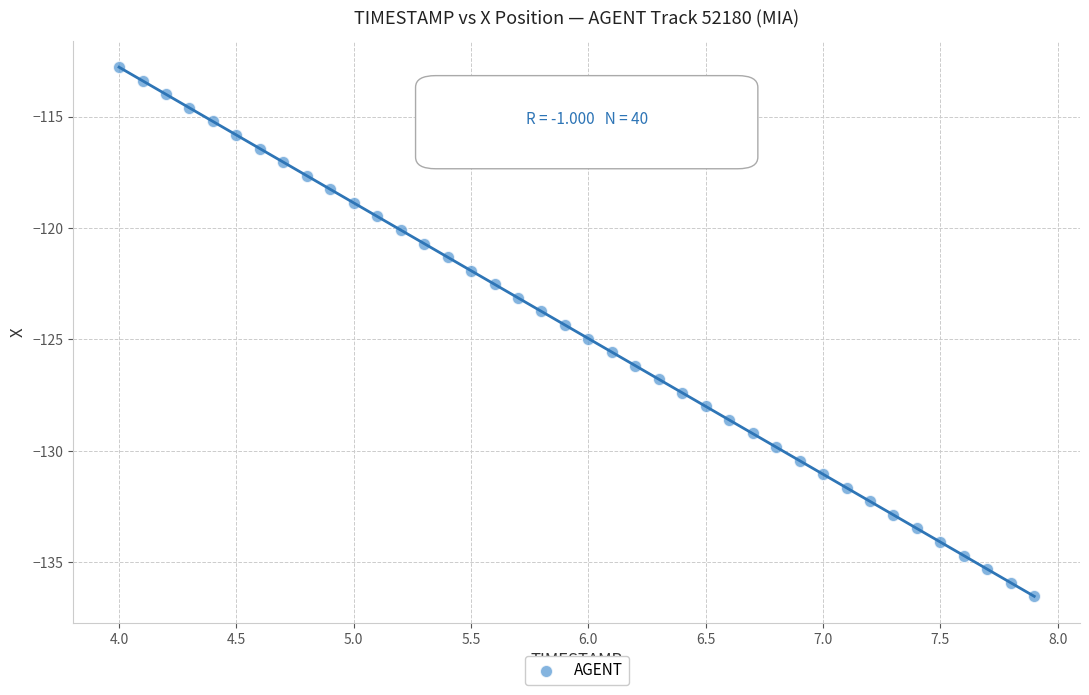

What is the range of X values (max minus min)?

3.9